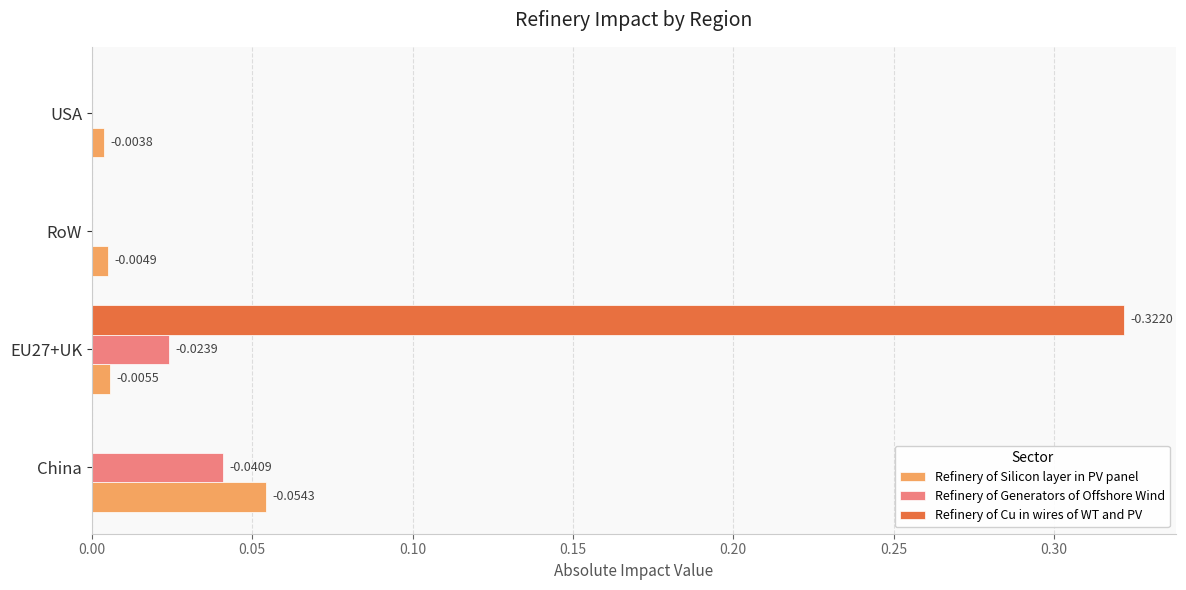

Which series has the largest total across all categories?

Refinery of Cu in wires of WT and PV